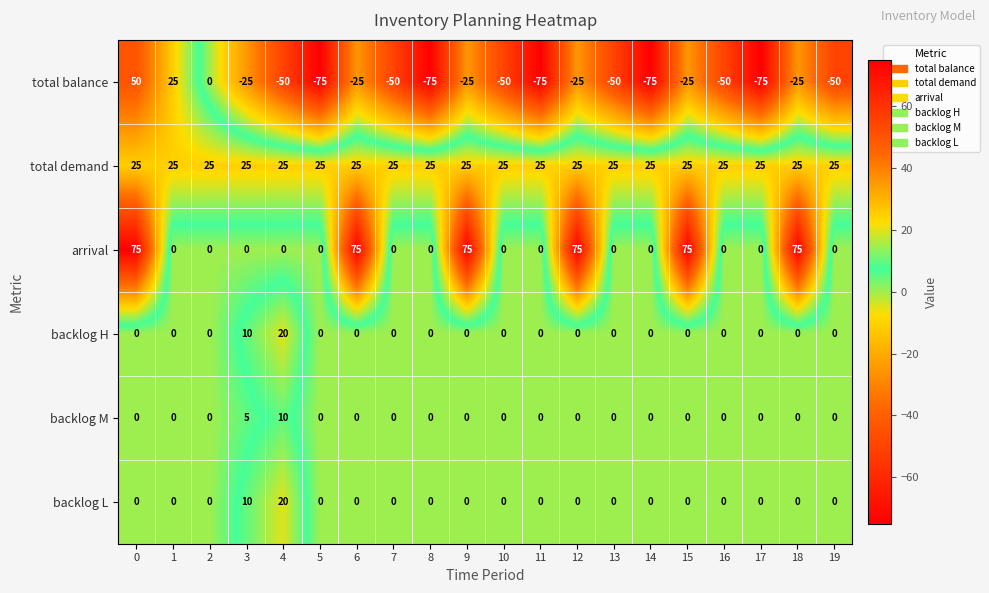

Which series has the largest total across all categories?

total demand